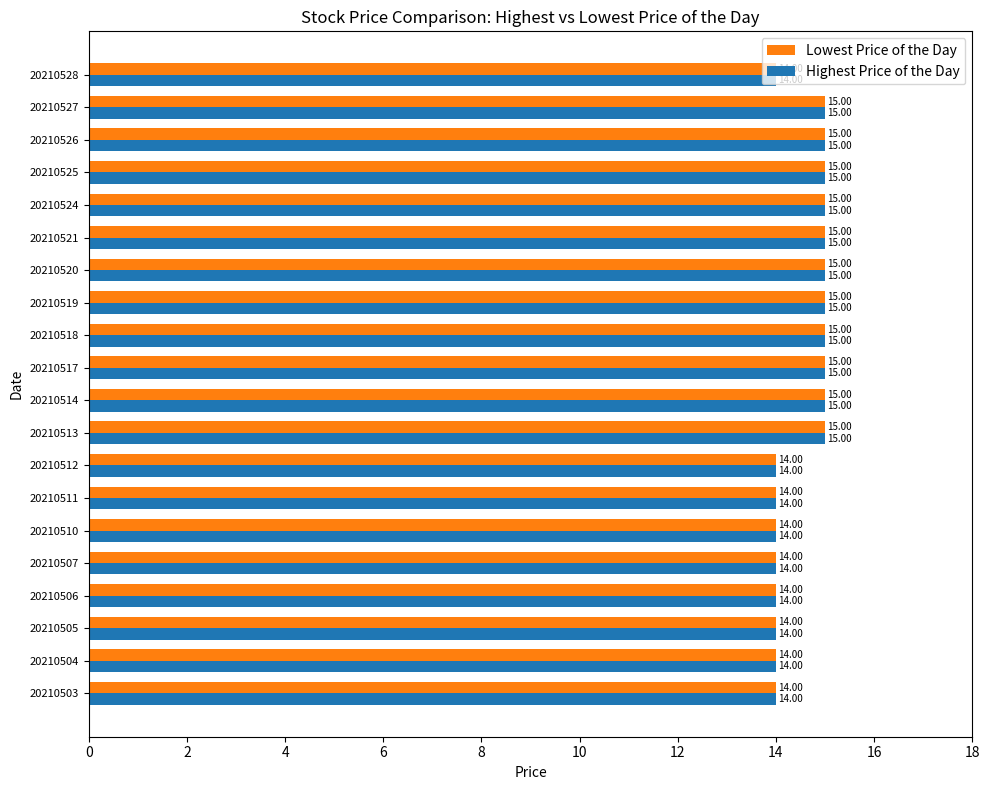

Count the number of data series in this chart.

2